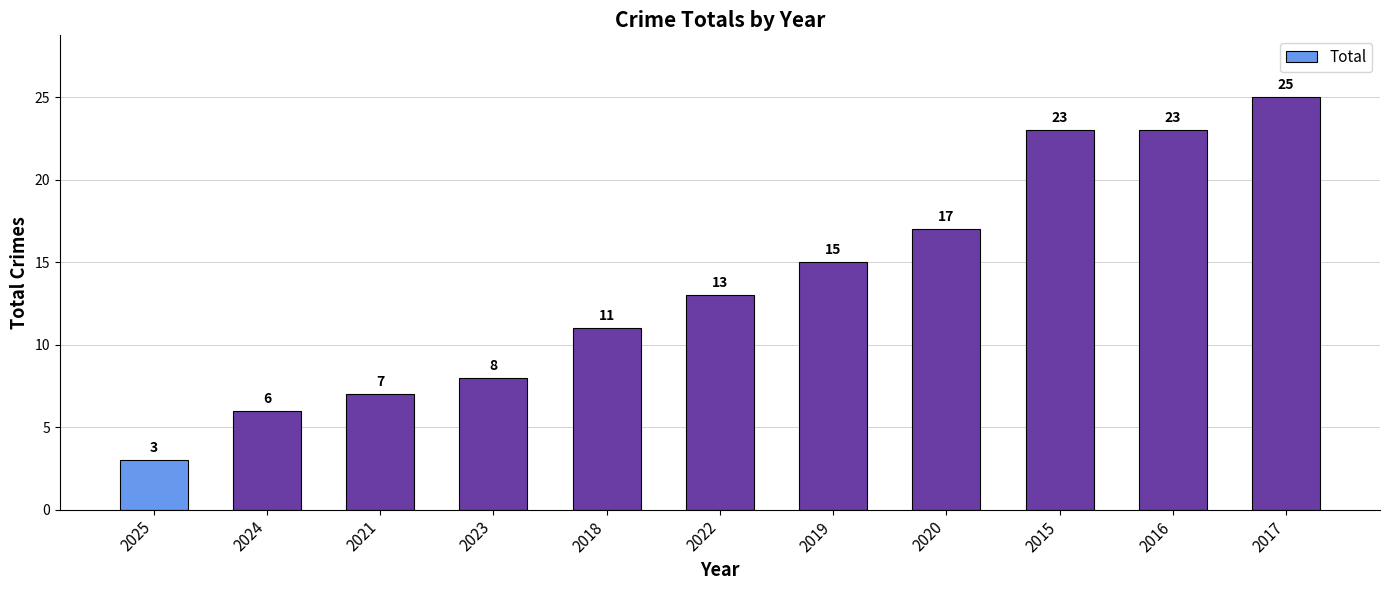

What position from the right is 2025?

11